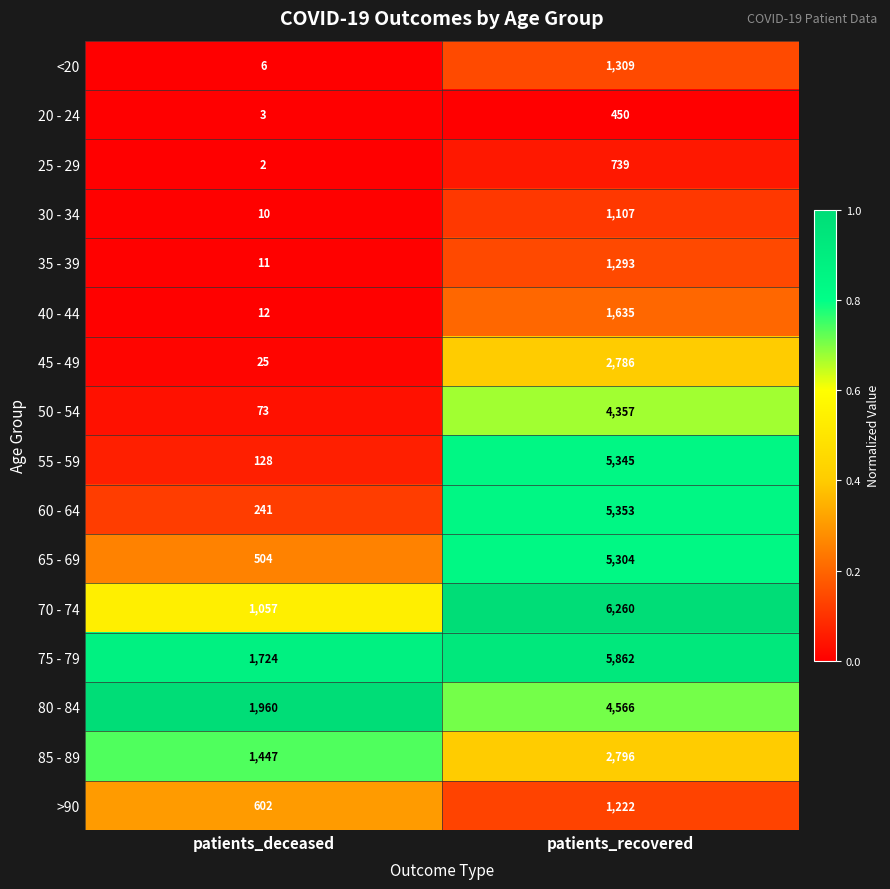

What is the difference between the maximum and minimum values in the 60 - 64 series?

5112